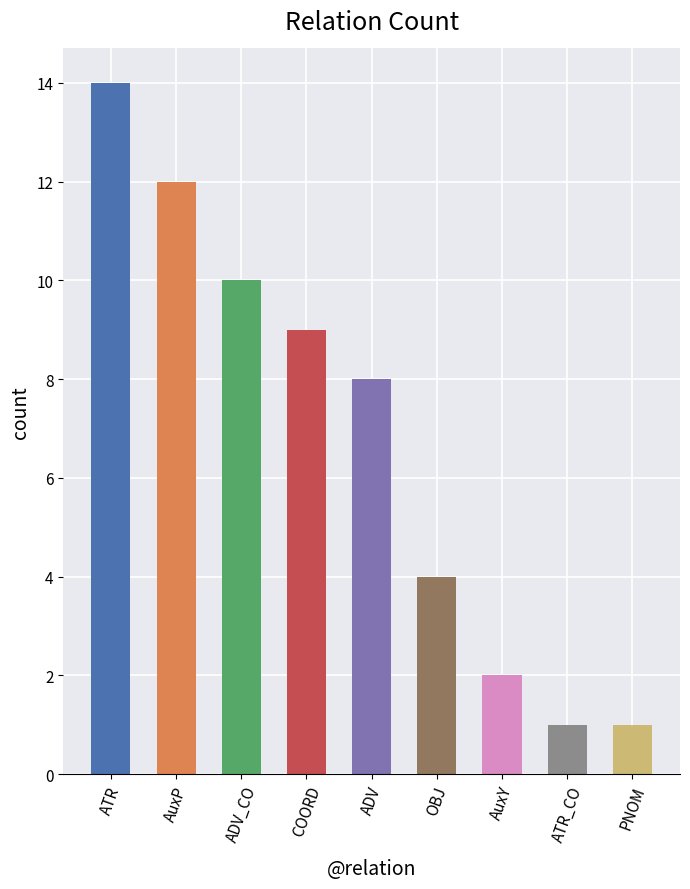

What value does the data have at ADV_CO, to the nearest 10?

10